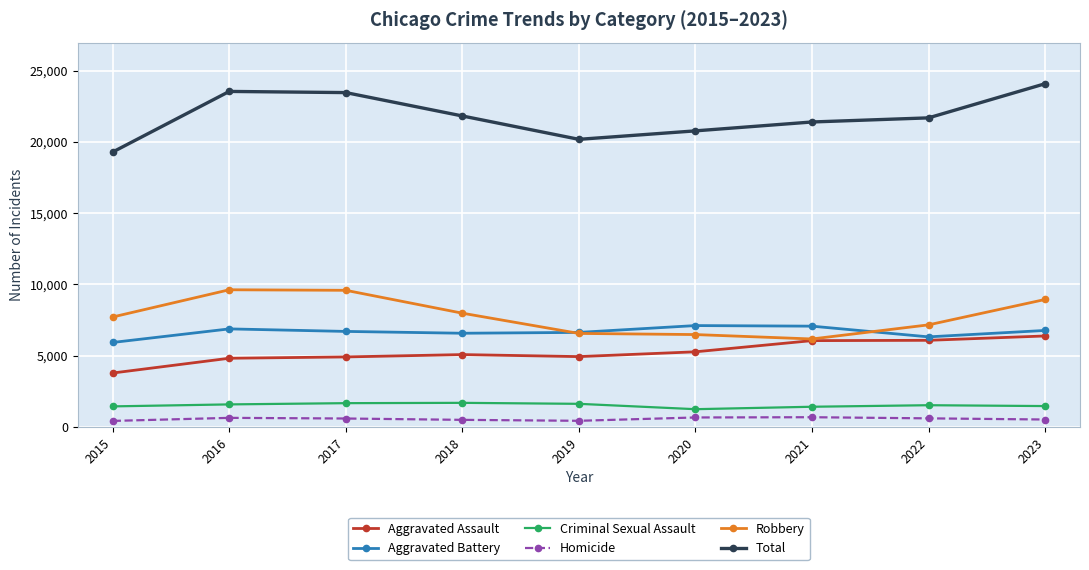

What is the highest value of the Robbery series?

9623